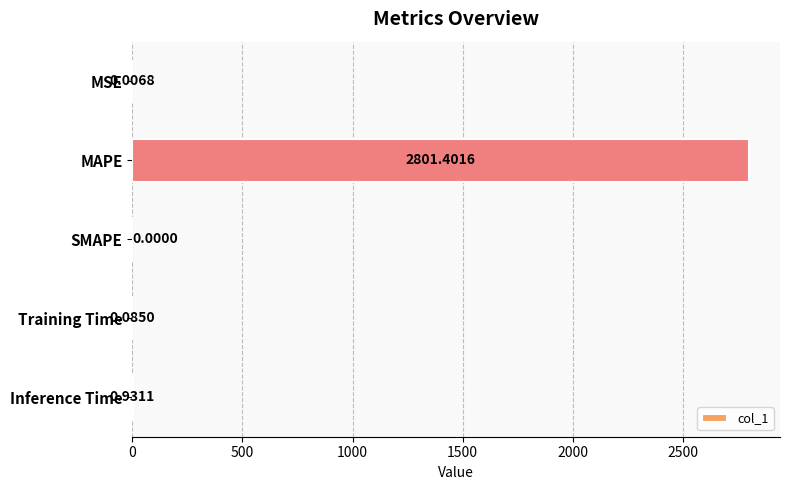

Which category has the highest value across all series?

MAPE